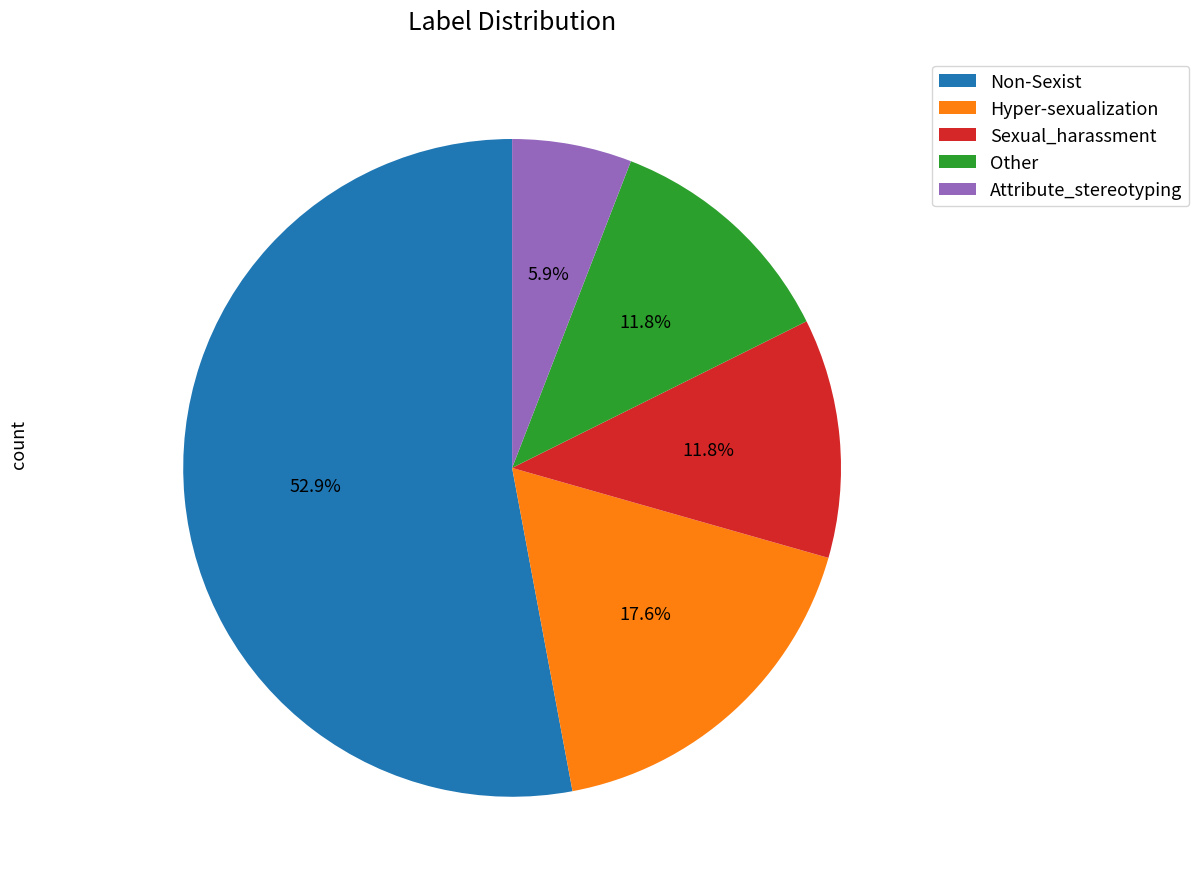

Which category has the smallest portion of the pie?

Attribute_stereotyping